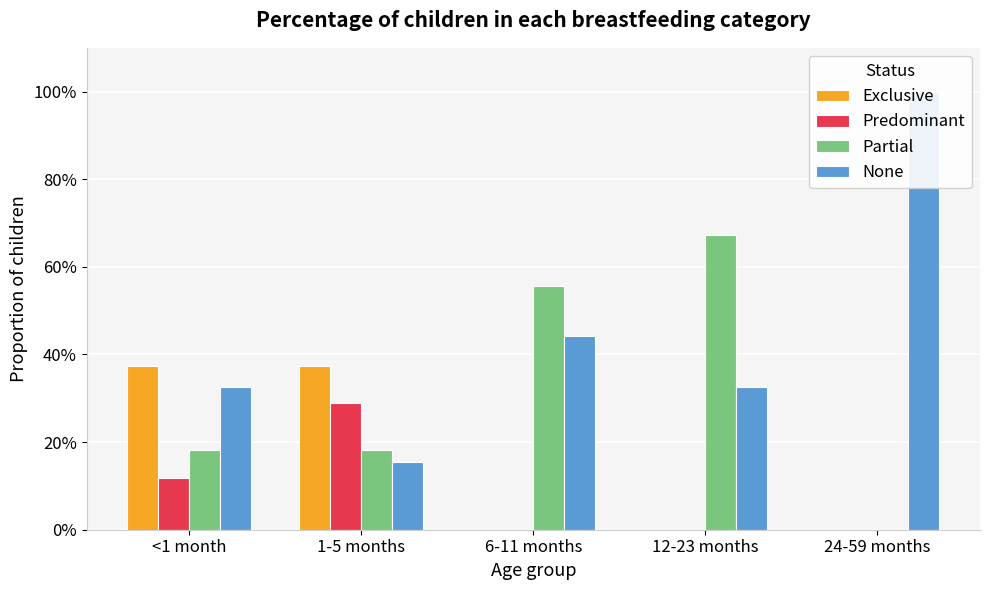

What is the label of the 3rd bar from the right?

6-11 months